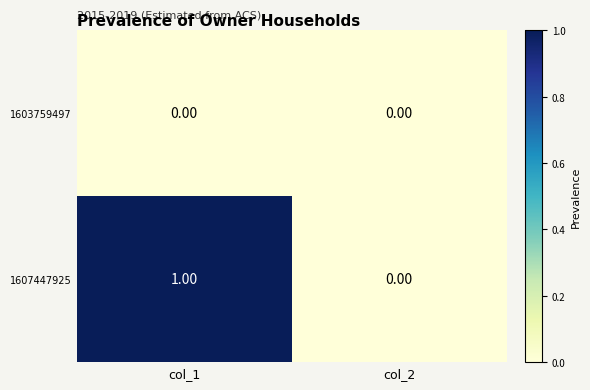

Which series has the largest total across all categories?

1607447925